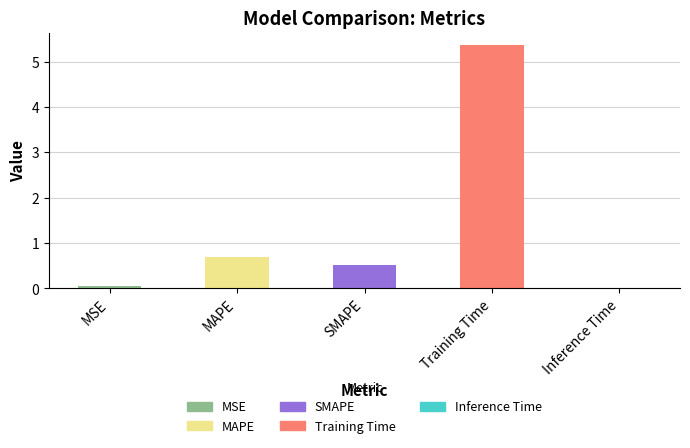

Is it true that the value at MSE is 0.0?

False